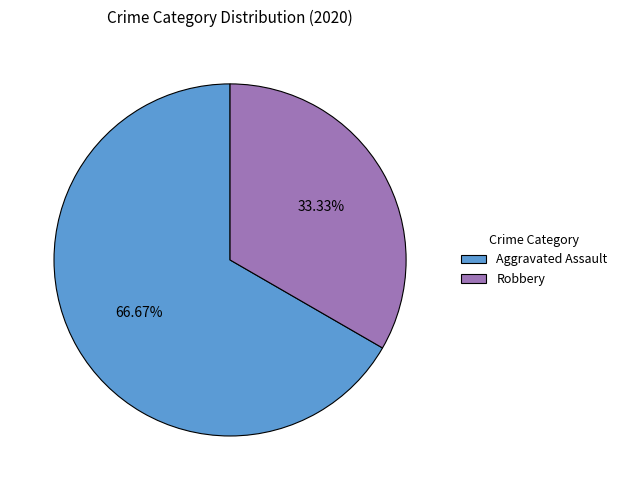

Do Aggravated Assault and Robbery together represent more than half of the pie?

Yes